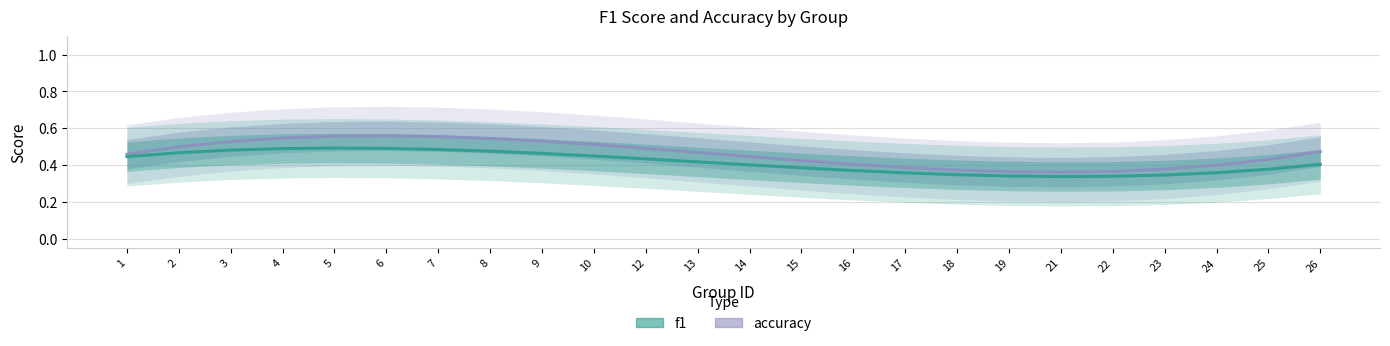

The value of accuracy at 26 is 0.7. True or false?

False